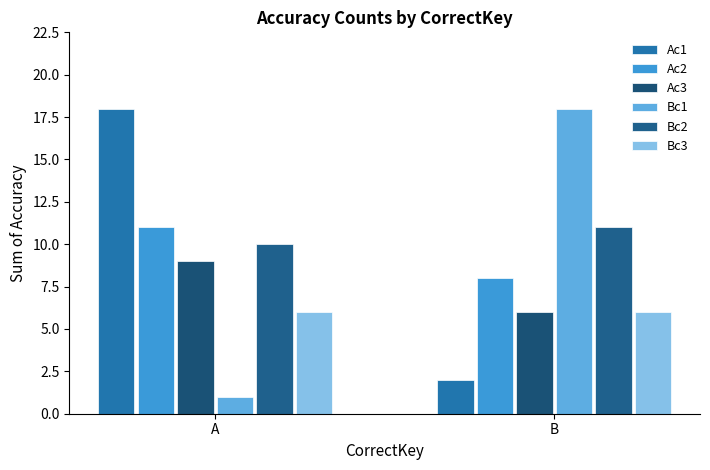

What is the highest value of the Bc1 series?

18